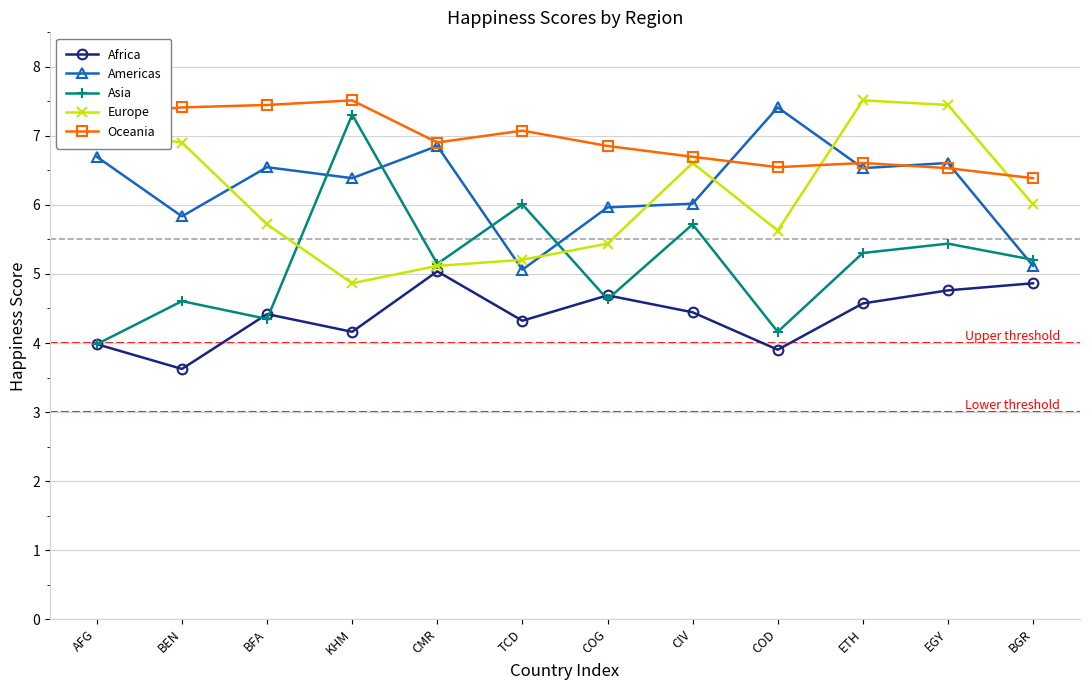

What position from the right is BFA?

10